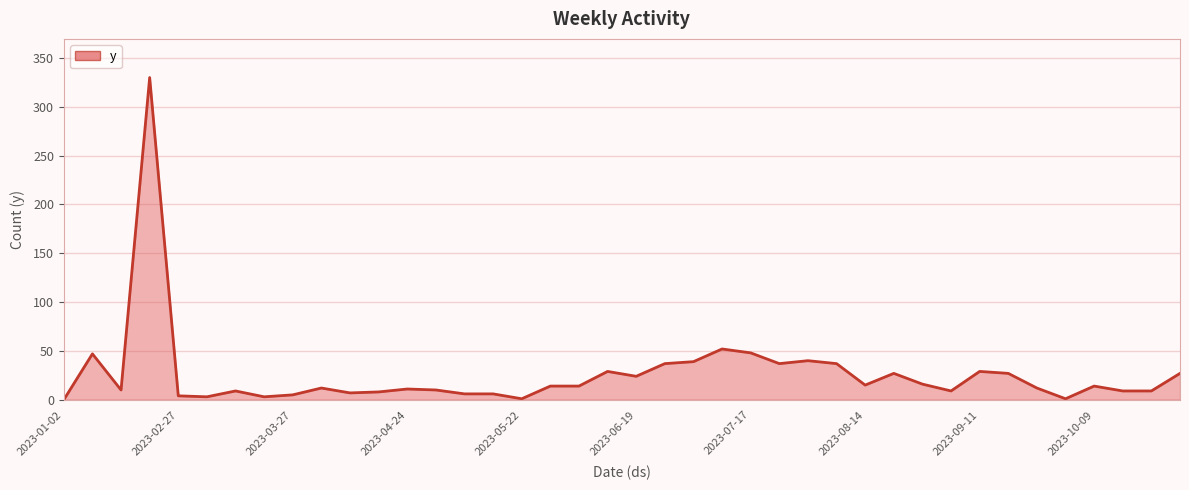

What is the maximum value shown in the chart?

330